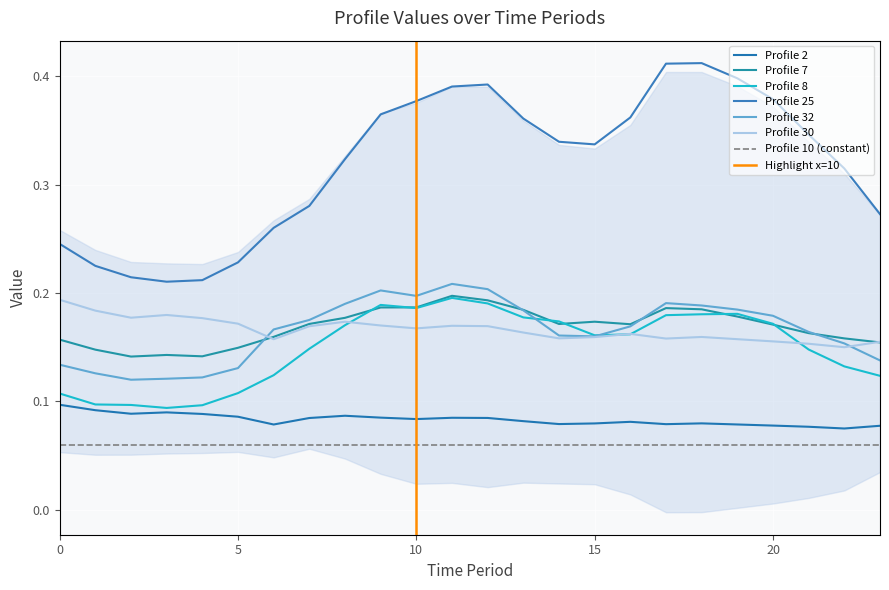

What is the difference between the second highest and second lowest values in the Profile 8 series?

0.1